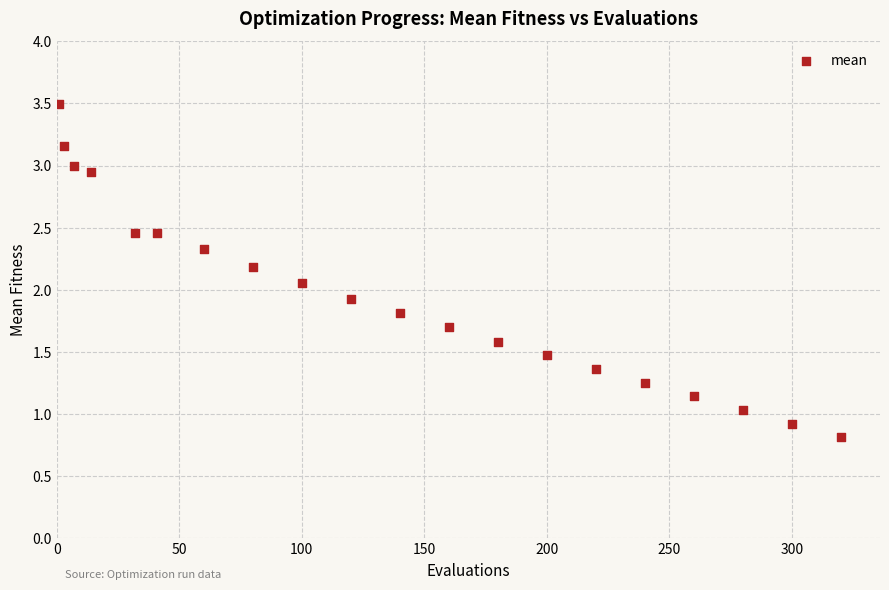

What is the range of Y values (max minus min)?

2.7